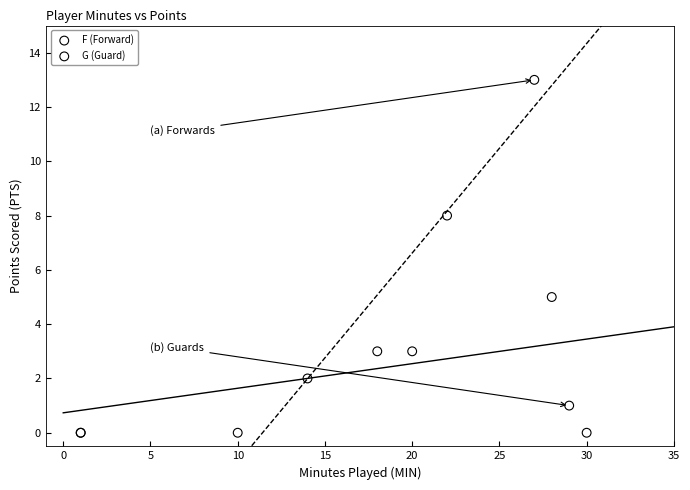

Which series reaches the maximum Y coordinate?

F (Forward)